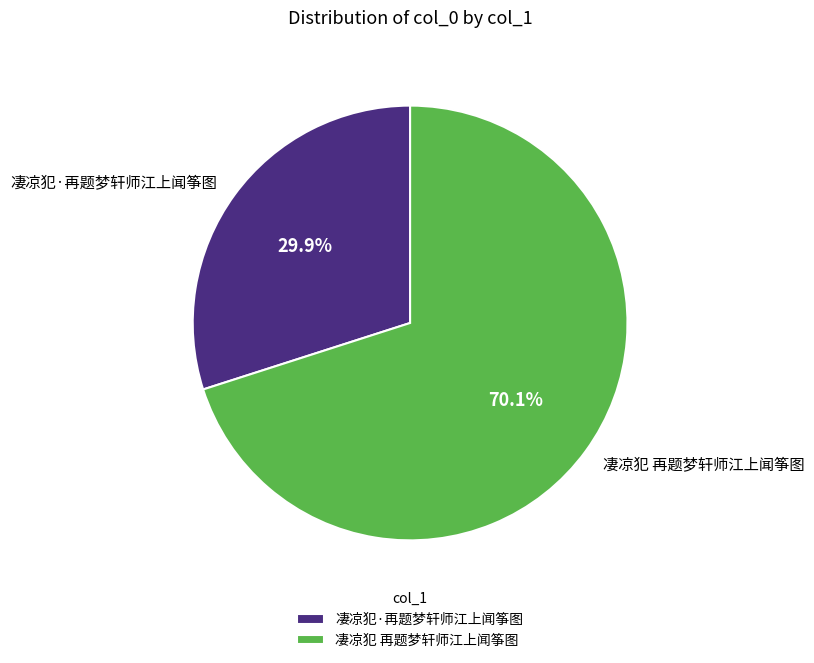

Which has a higher value, 凄凉犯 再题梦轩师江上闻筝图 or 凄凉犯·再题梦轩师江上闻筝图?

凄凉犯 再题梦轩师江上闻筝图